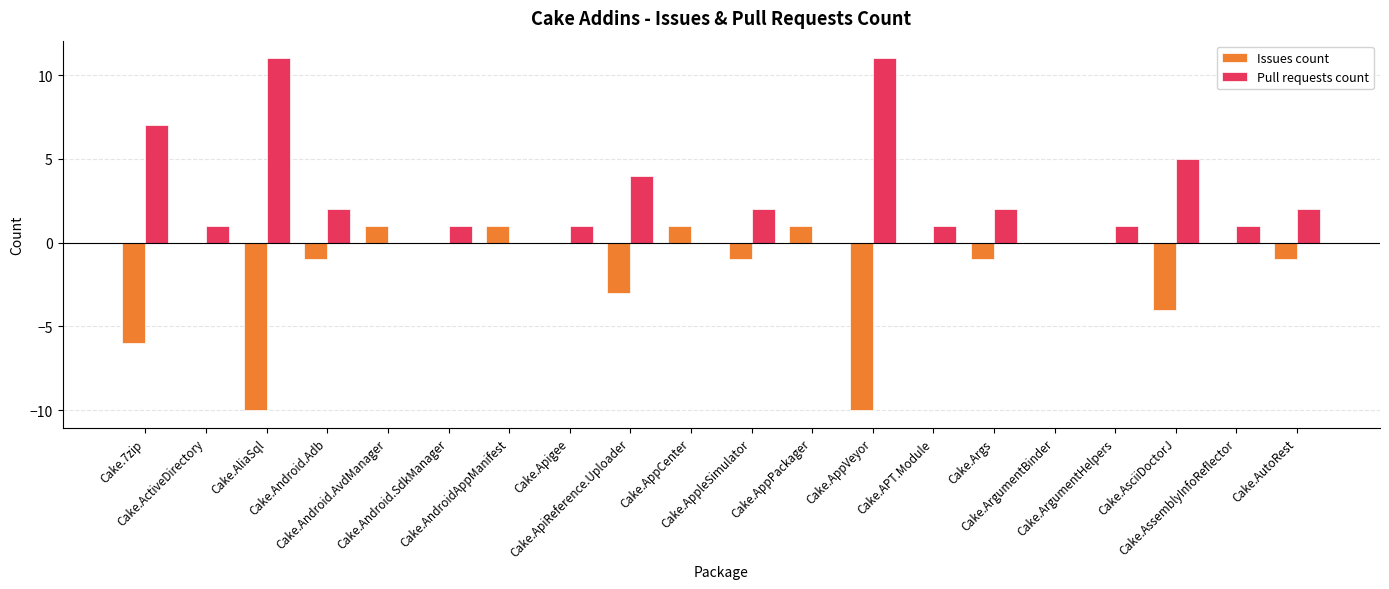

What are all the series names shown in the legend?

Issues count, Pull requests count